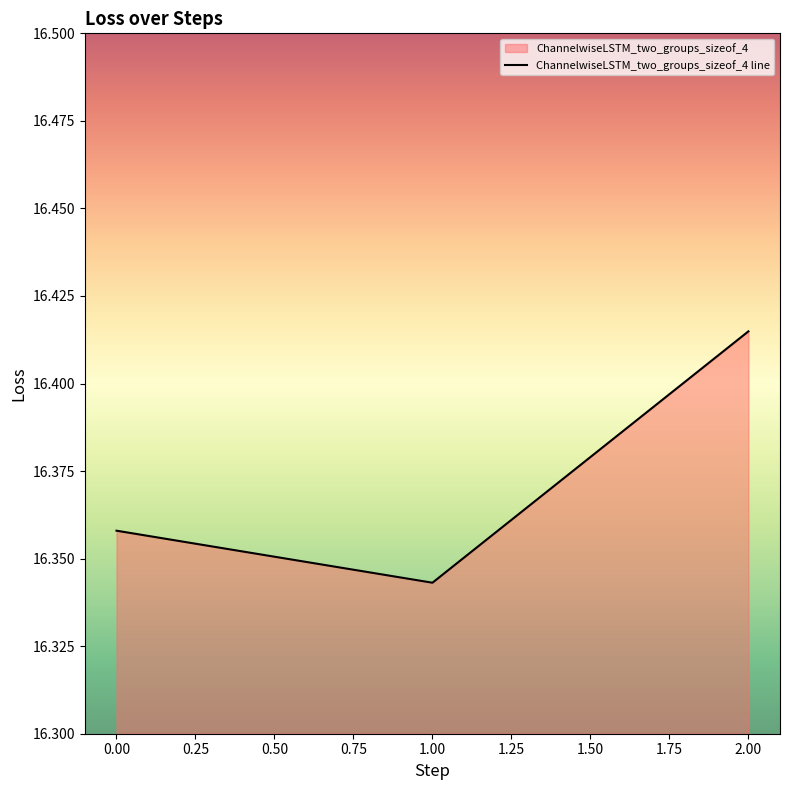

What is the approximate value at 1?

16.3